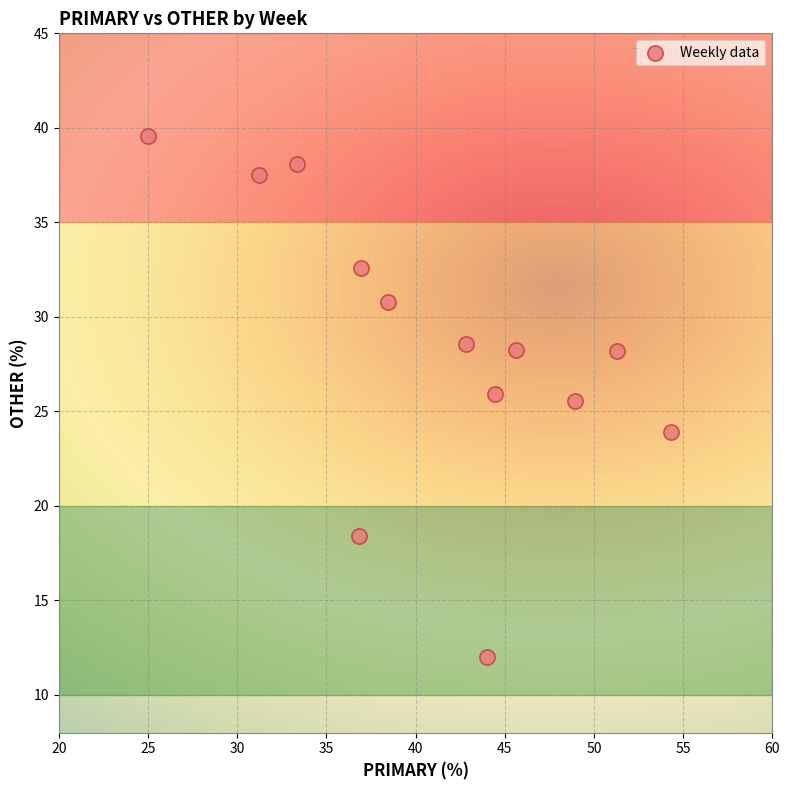

What is the range of X values (max minus min)?

29.3